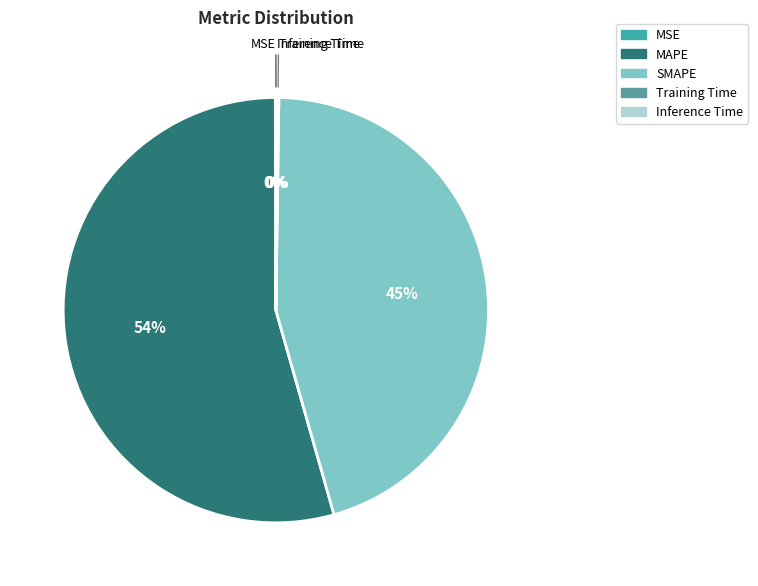

Rank the categories by value from highest to lowest.

MAPE, SMAPE, Inference Time, Training Time, MSE